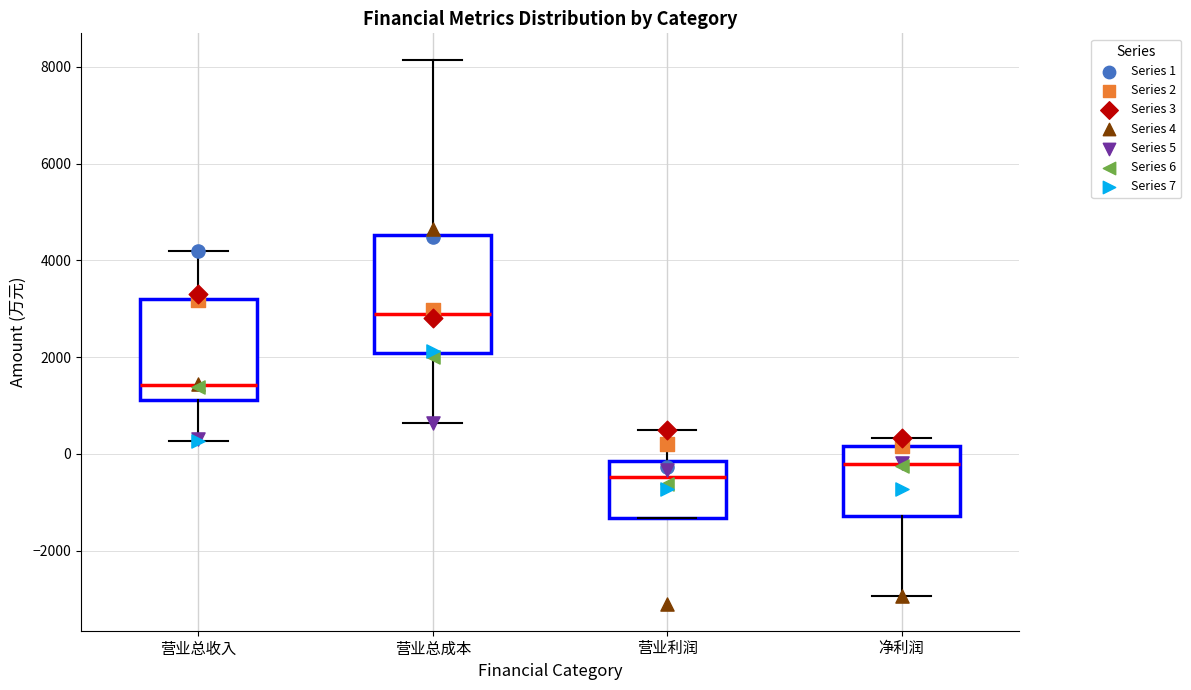

Reading left to right, read every box against the y-axis: the position of its median line, the range the box covers, and the ends of its whiskers. The values are not printed on the chart, so give them approximately, as read against the axis.

营业总收入: median 1400, box 1200 to 3200, whiskers 200 to 4200
营业总成本: median 2800, box 2000 to 4600, whiskers 600 to 8200
营业利润: median -400, box -1400 to -200, whiskers -1400 to 400
净利润: median -200, box -1200 to 200, whiskers -3000 to 400